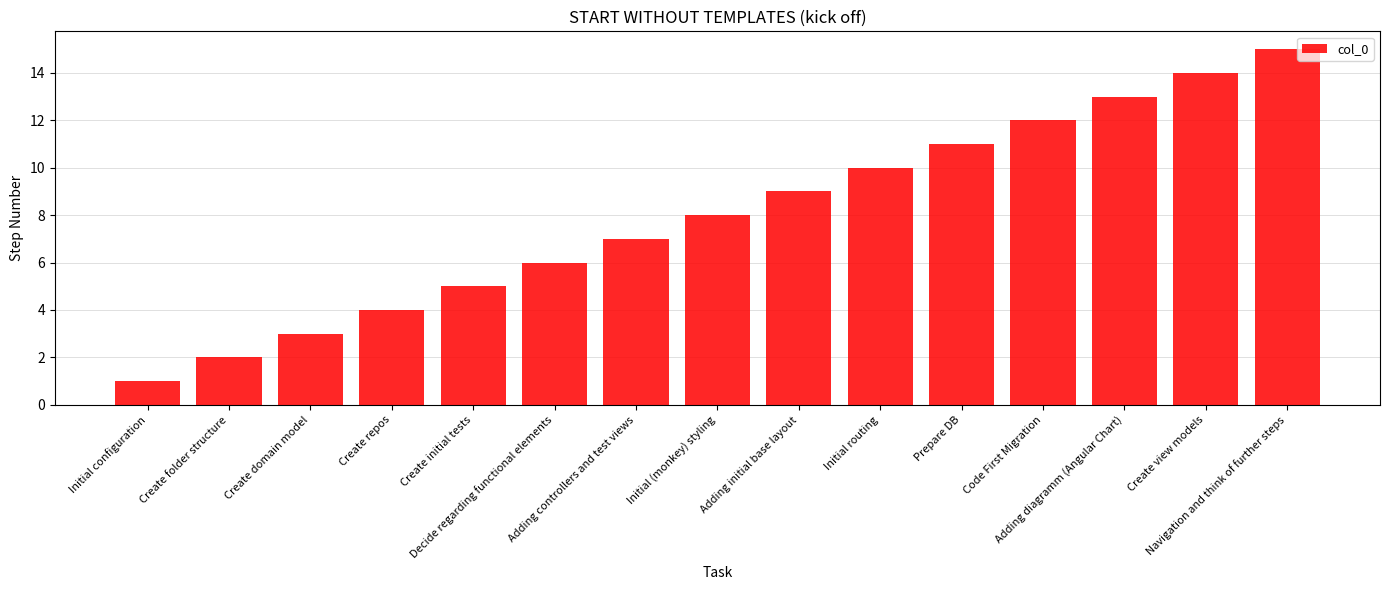

Which label corresponds to the smallest value in the chart?

Initial configuration